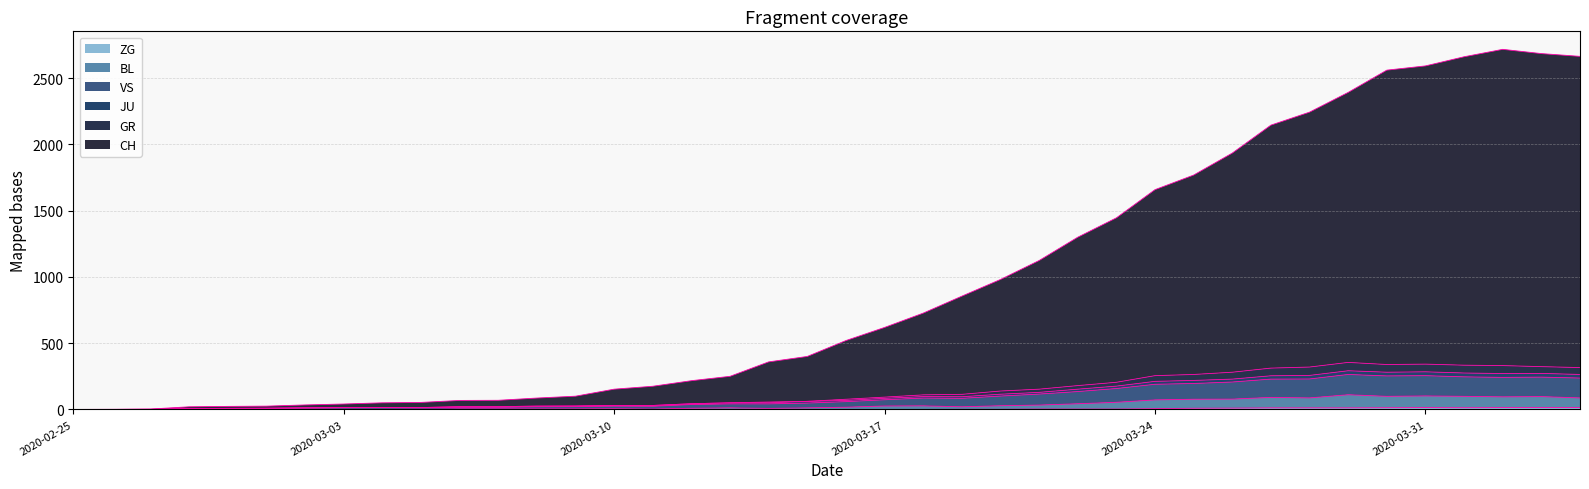

True or false: CH and ZG intersect in this chart.

False